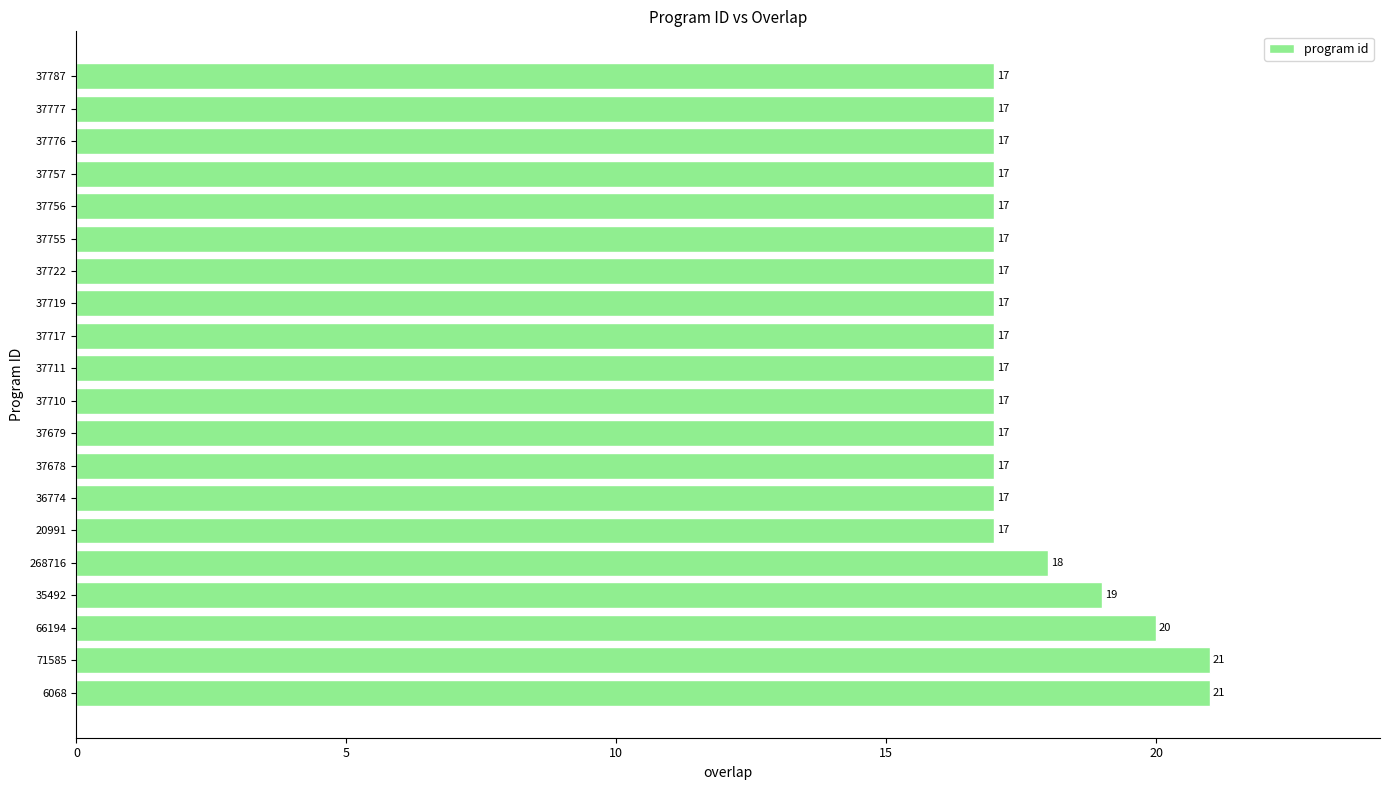

Reading bottom to top, transcribe all the data shown in this chart.

21	21	20	19	18	17	17	17	17	17	17	17	17	17	17	17	17	17	17	17